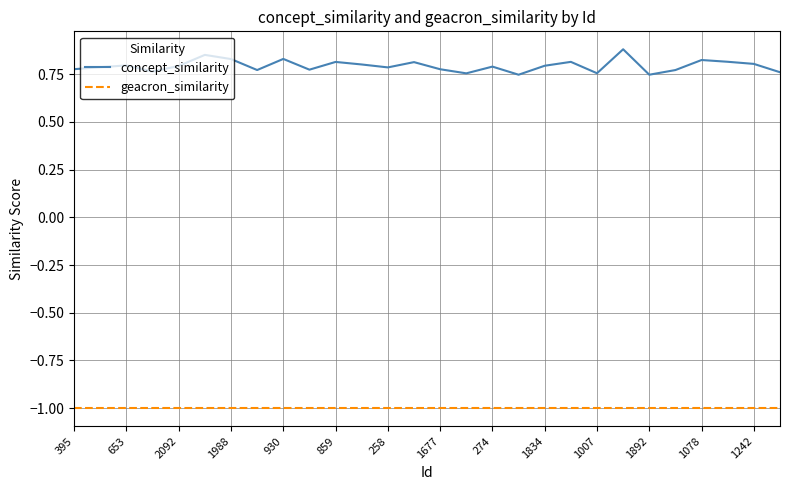

How many lines are shown in the chart?

2